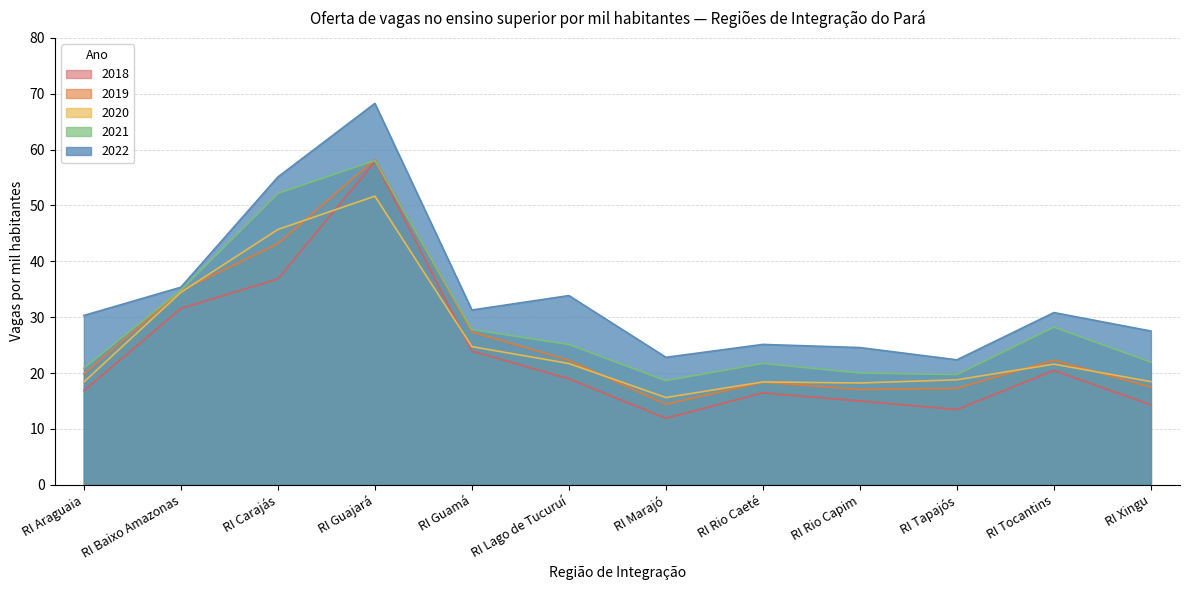

How many values in the 2019 series are below 22?

6